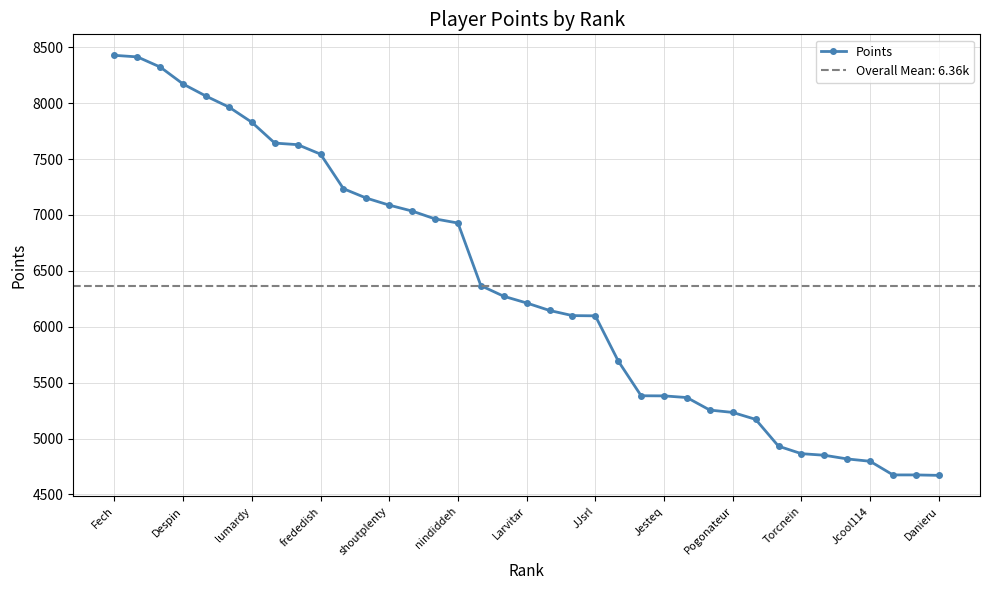

What is the maximum value for Points?

8428